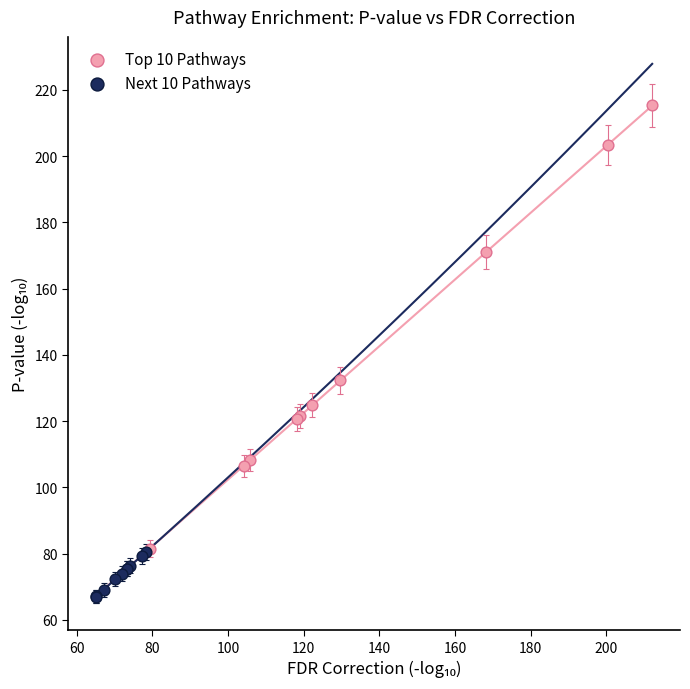

Which series reaches the maximum Y coordinate?

Top 10 Pathways